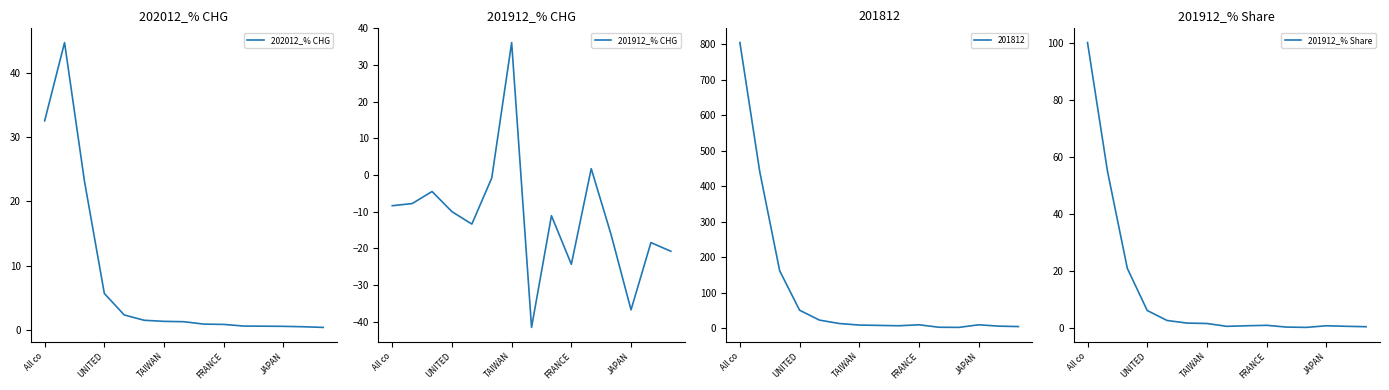

At which label does 201912_% CHG first exceed -11?

All co